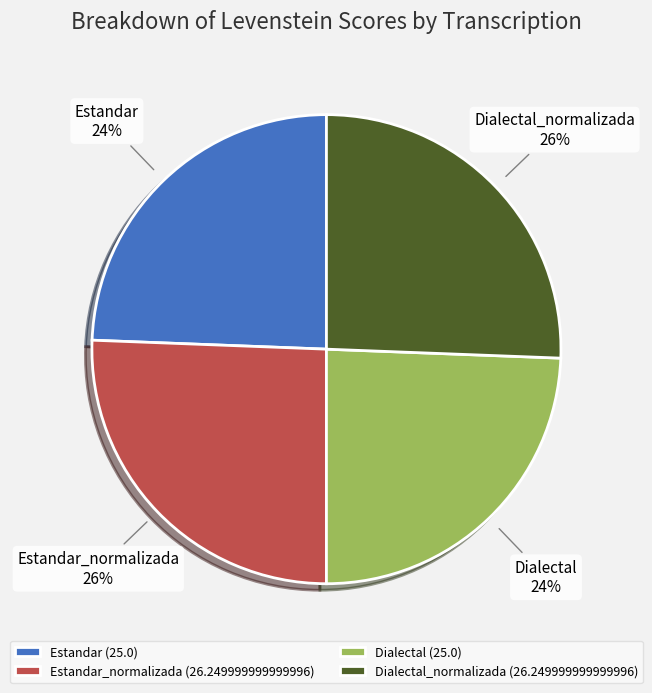

Between Estandar_normalizada and Dialectal, which is larger?

Estandar_normalizada